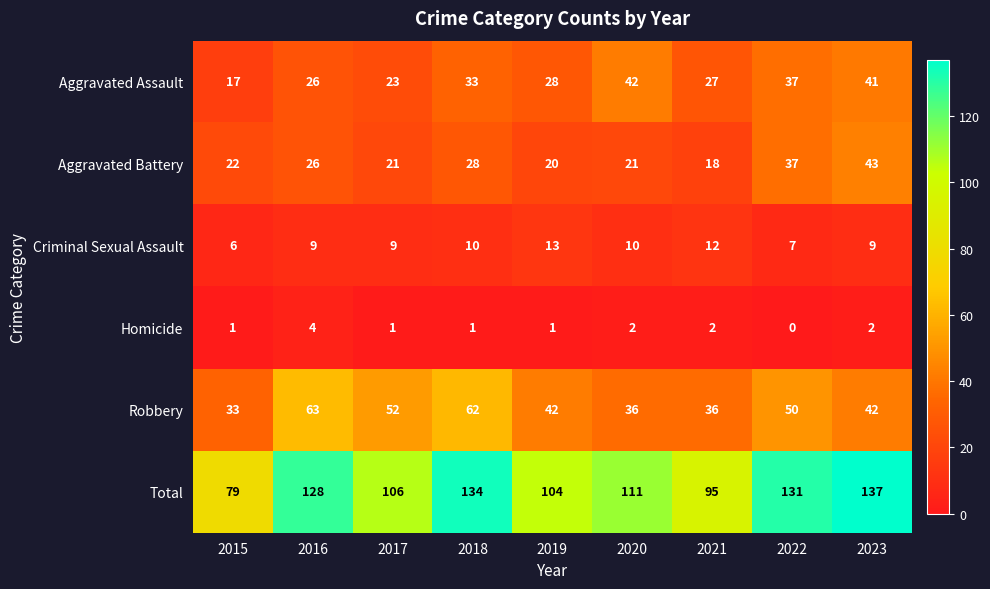

Which series has the largest total across all categories?

Total